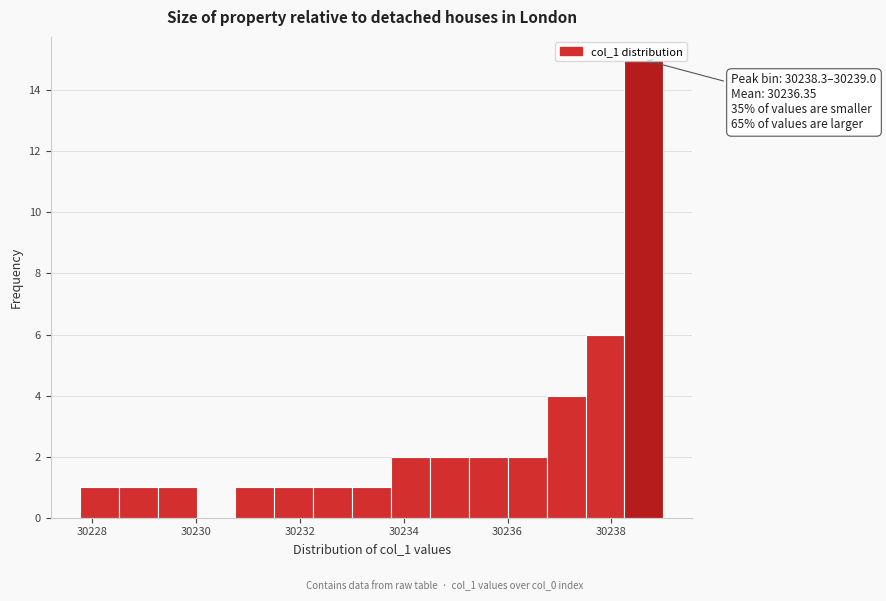

Around what value on the x-axis is the tallest bar? Give the approximate position of its centre, as read against the axis.

30238.6